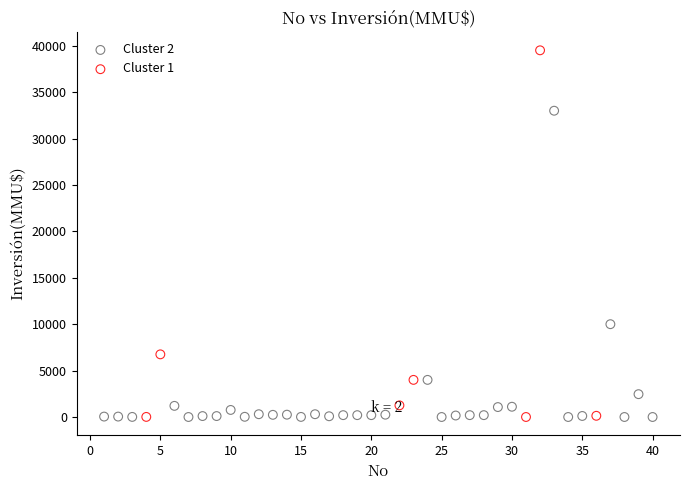

Which series has the widest spread of Y values?

Cluster 1